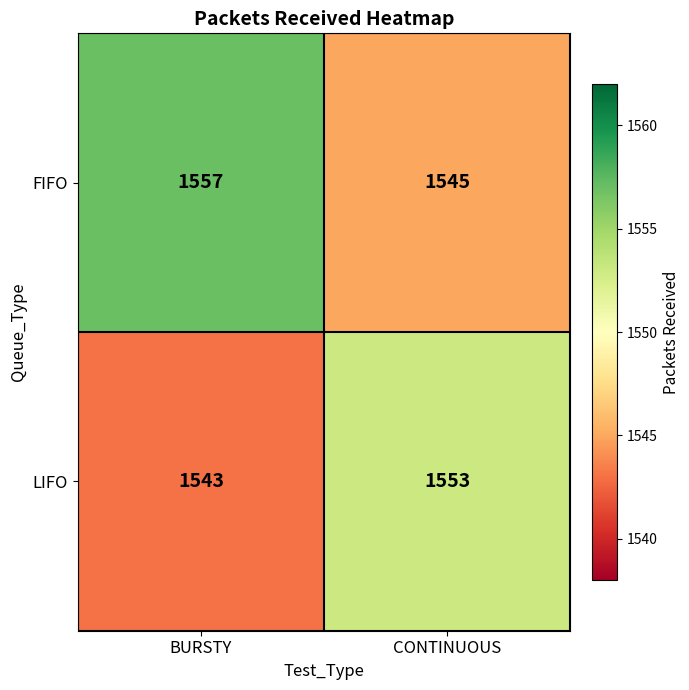

What is the lowest value of the LIFO series?

1543